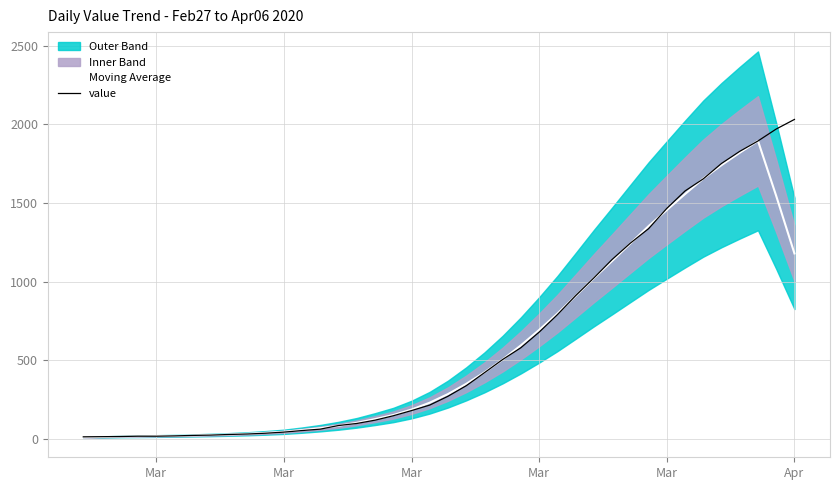

Is it true that value equals 357.4 at Mar?

False